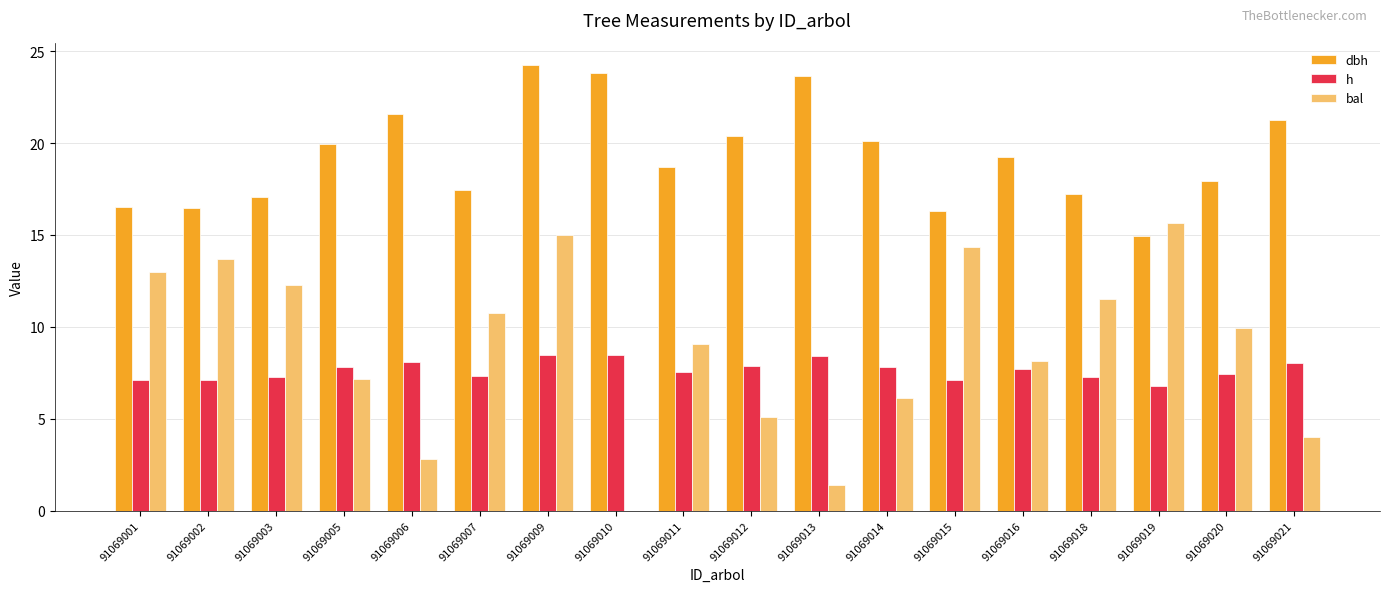

Read the bal value at 91069019.

15.7